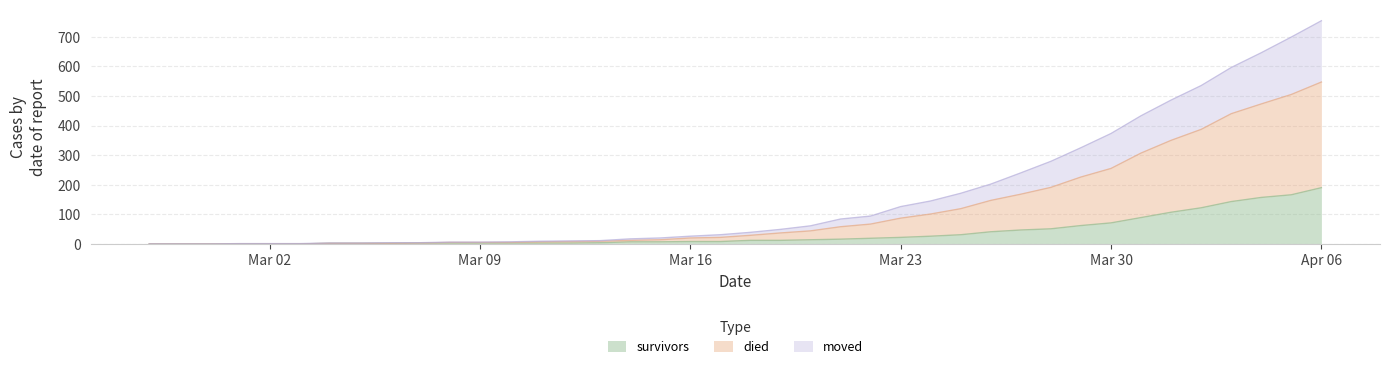

At which category is the sum across all series the highest?

Apr 06